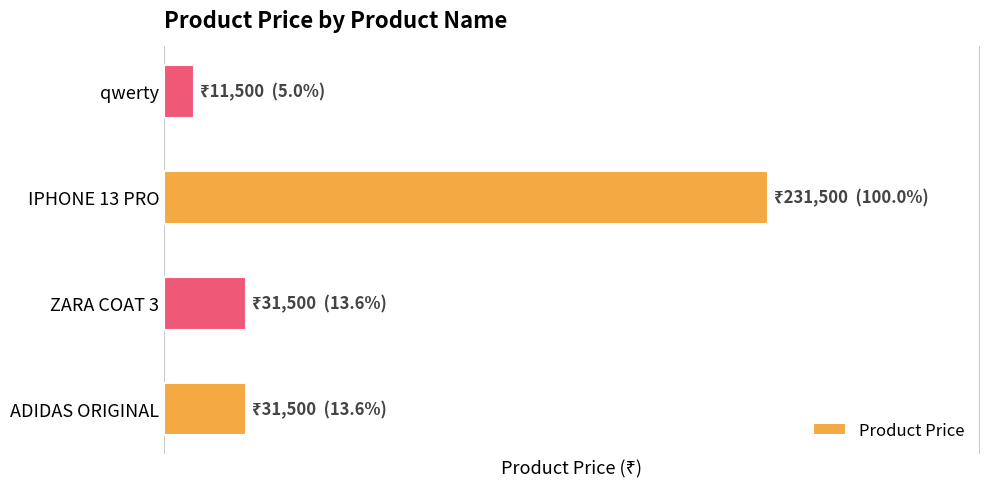

At which label does the data first exceed 31500?

IPHONE 13 PRO